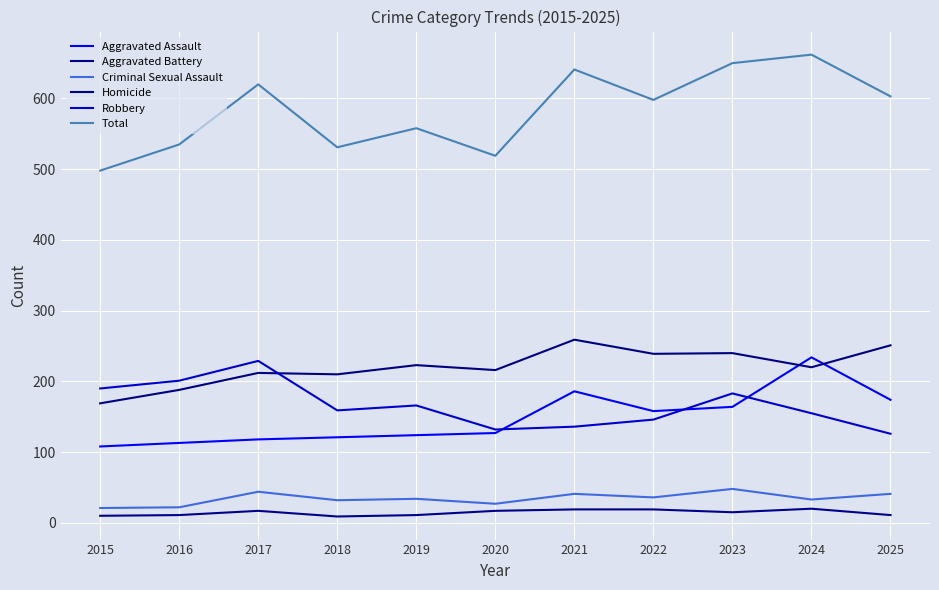

What is the difference between the highest and lowest values at 2018?

522